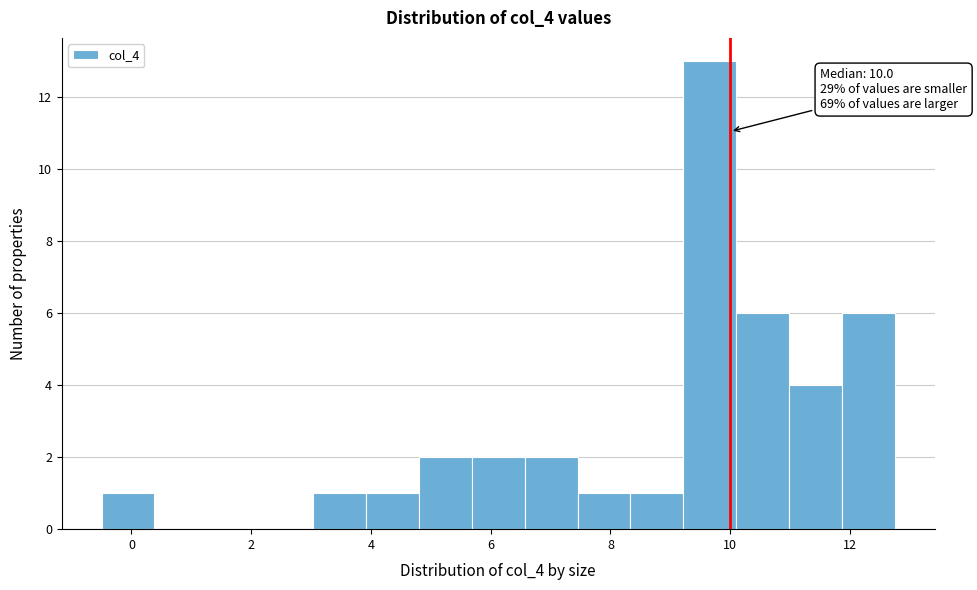

Over which range of the x-axis is the bar tallest?

9.2 to 10.2